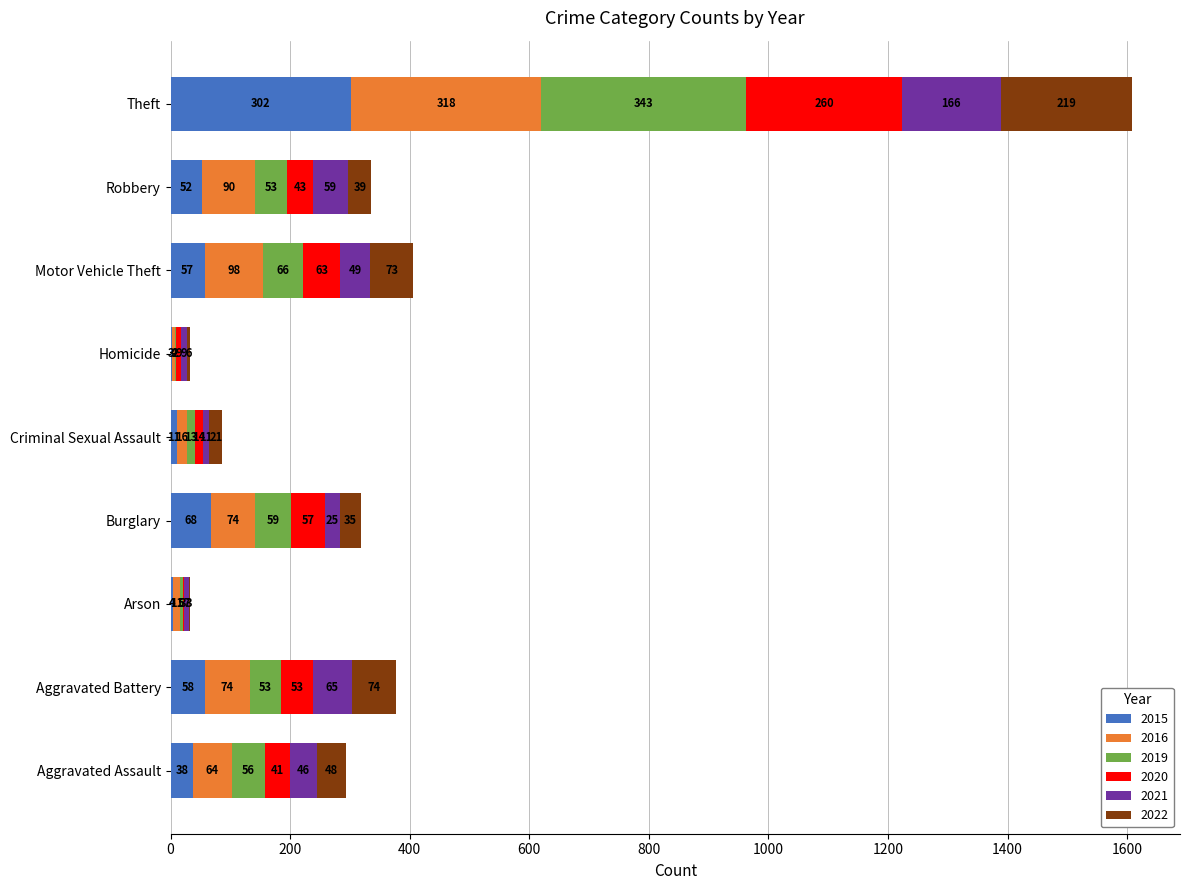

What is the maximum value for 2015?

302